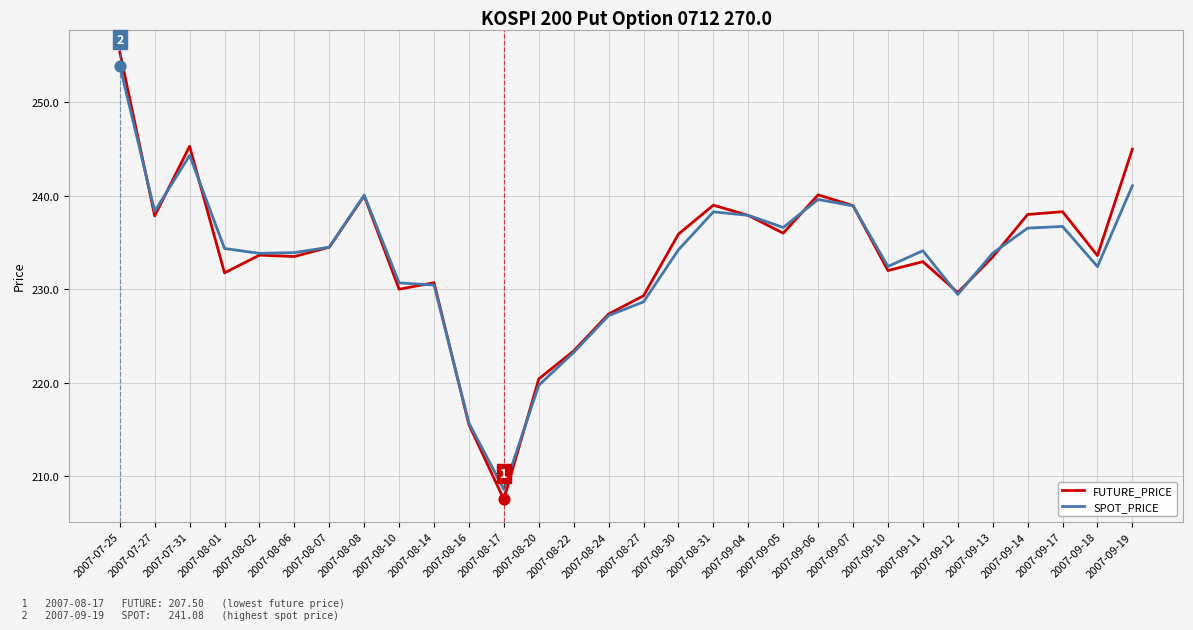

Which series has the largest range (max minus min)?

FUTURE_PRICE